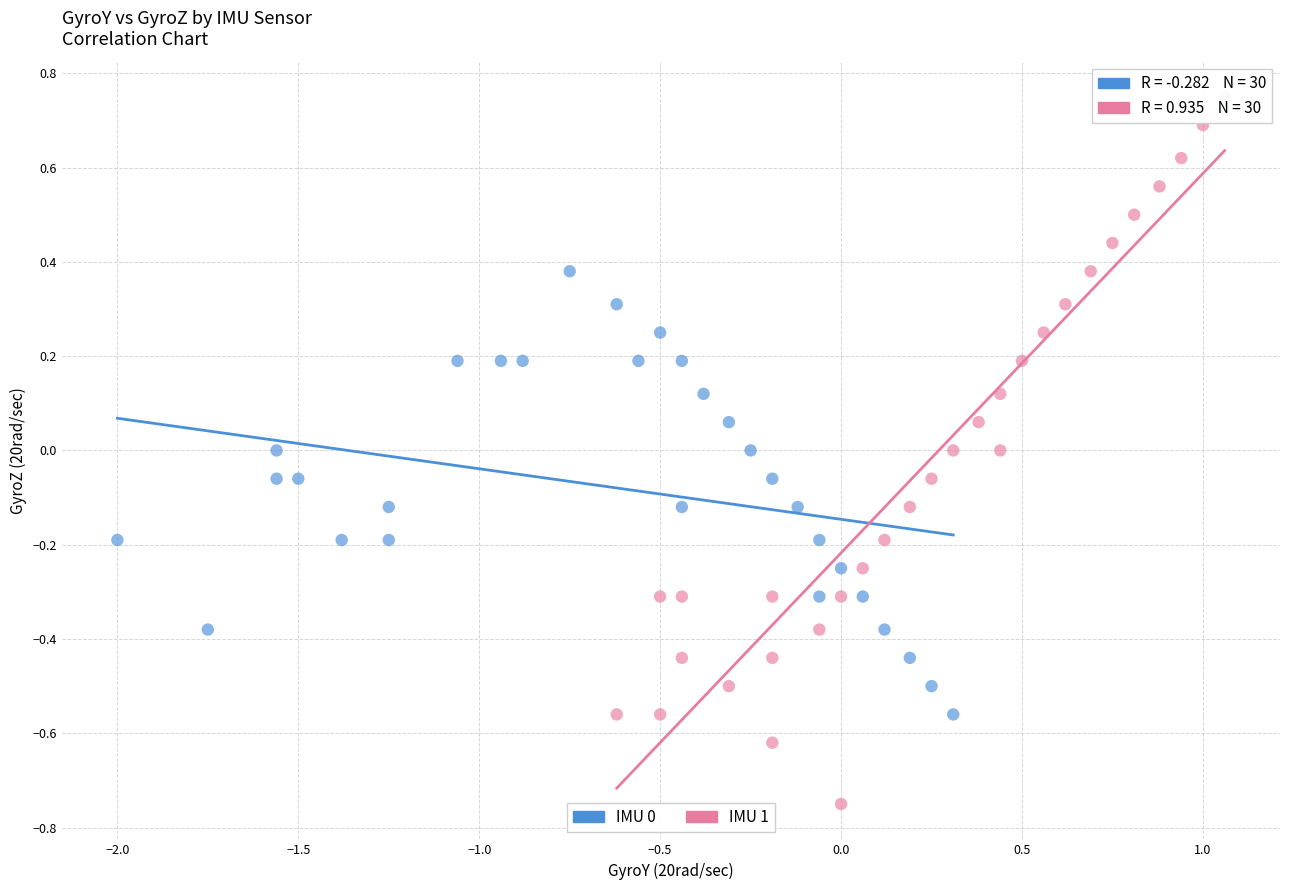

Which series reaches the maximum Y coordinate?

IMU 1